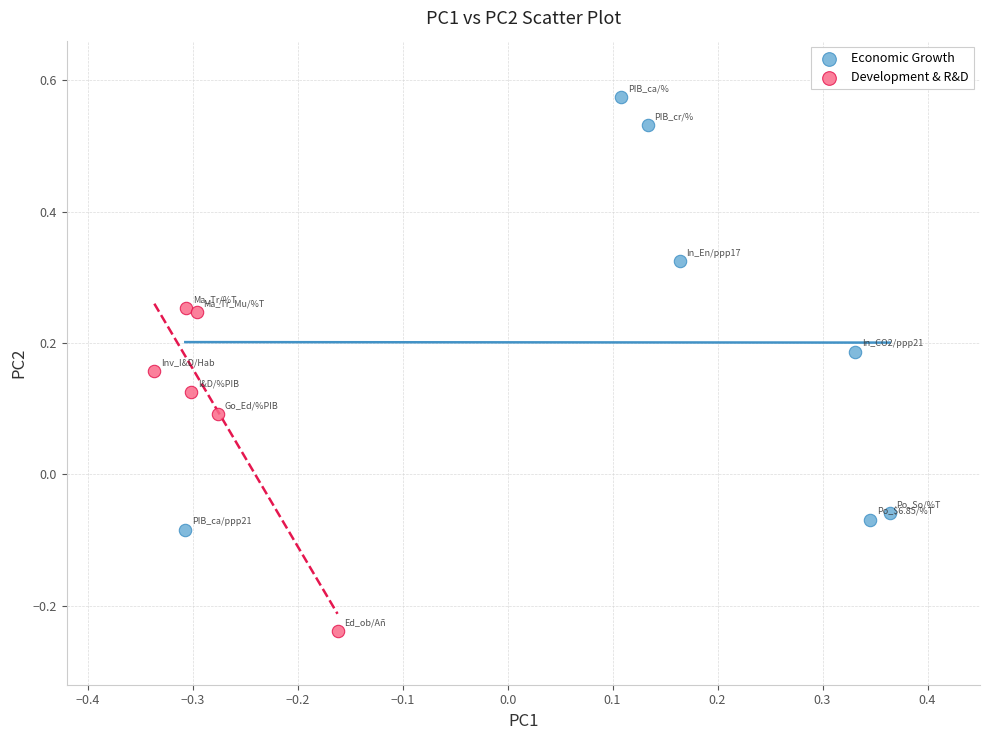

Which series has the largest Y range (max minus min)?

Economic Growth